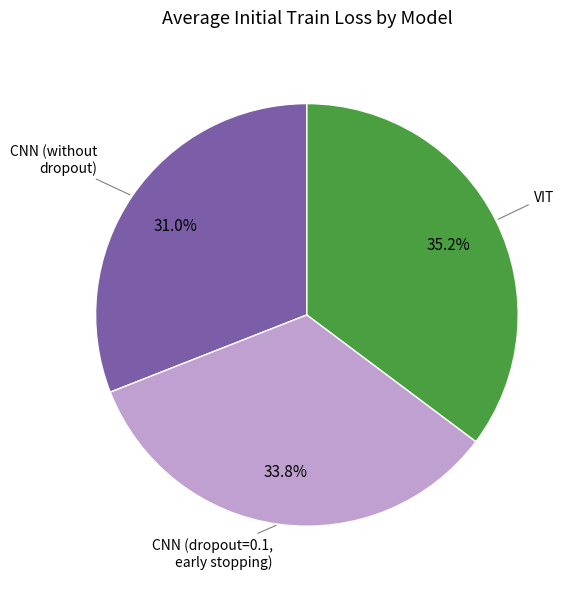

Is there any slice that represents more than half of the pie?

No